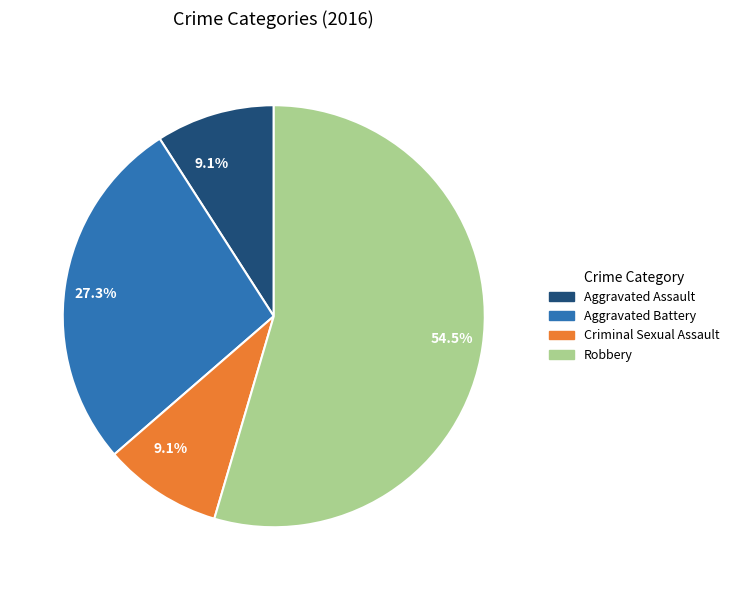

Is there any slice that represents more than half of the pie?

Yes